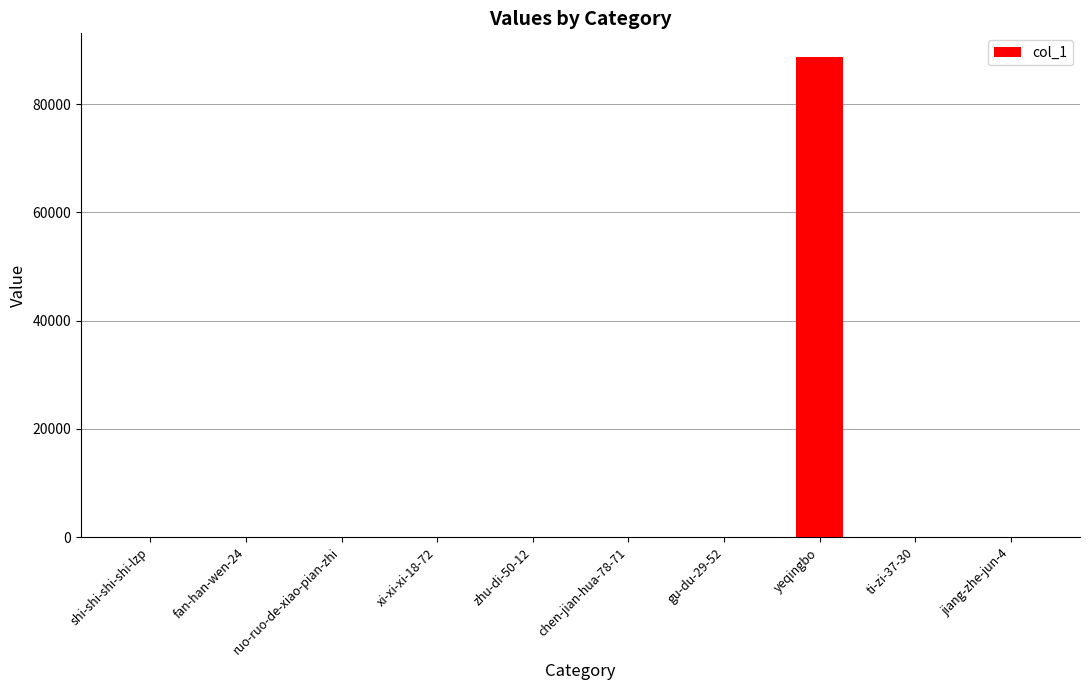

At which category does the chart reach its peak across all series?

yeqingbo